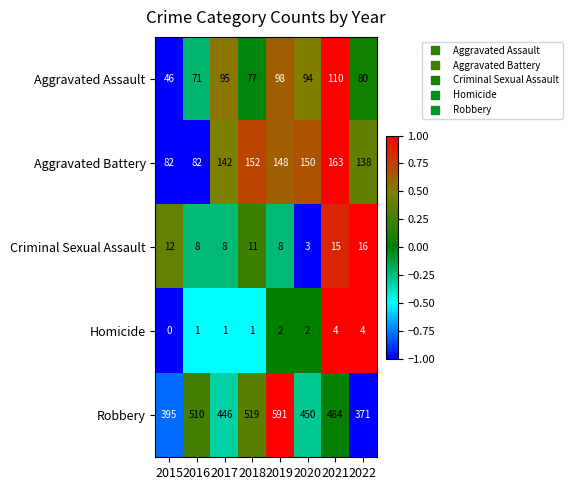

Which label corresponds to the largest value in the chart?

2019